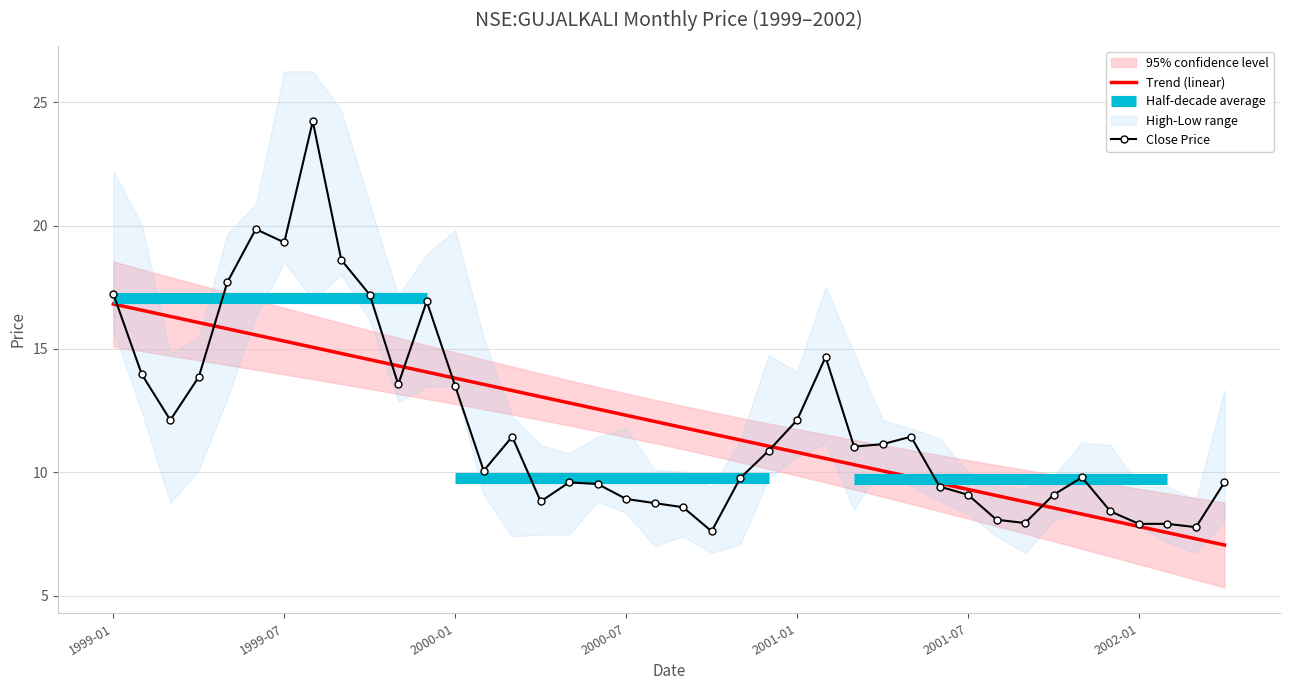

Count the number of categories in the chart.

40